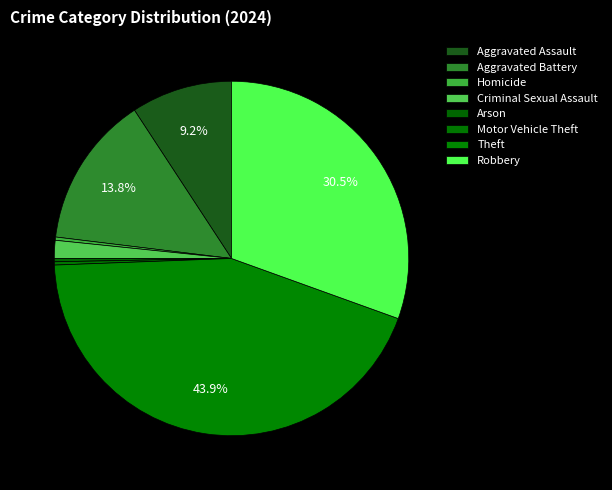

True or false: Criminal Sexual Assault accounts for 2% of the total.

True